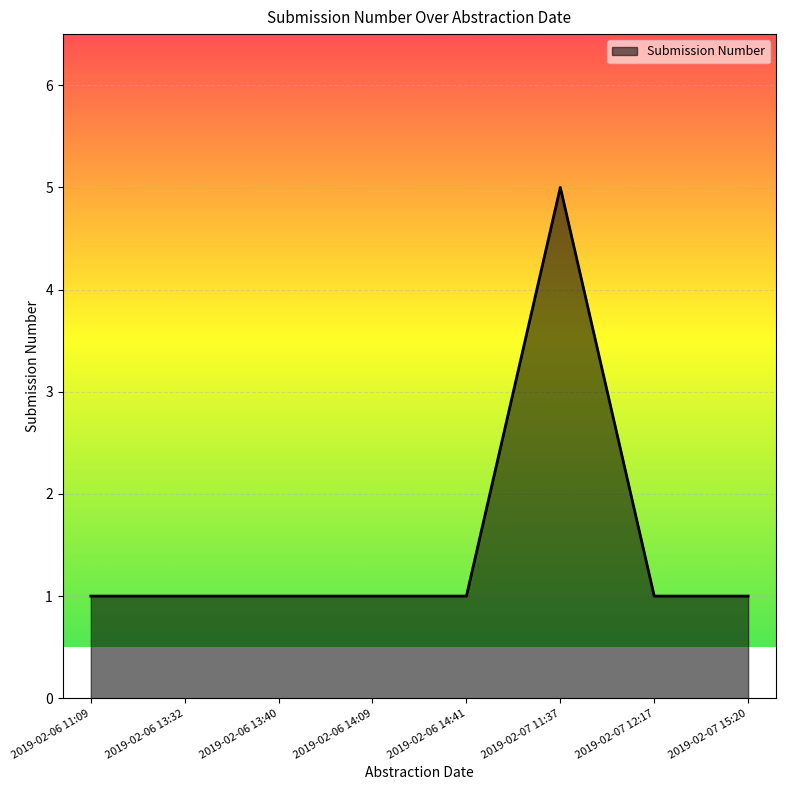

How many values are between 1 and 2?

7